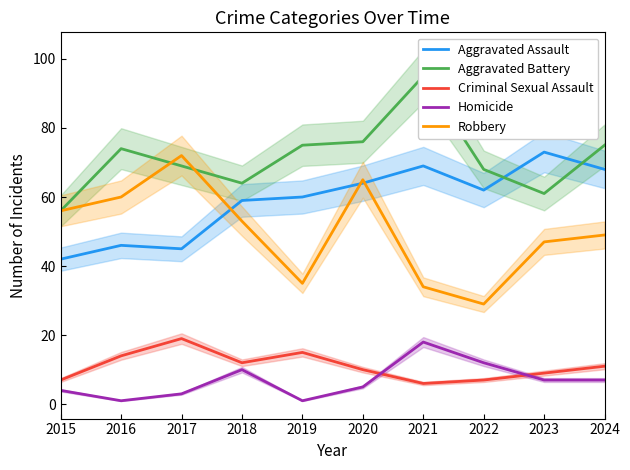

What is the total value across all series at 2020?

220